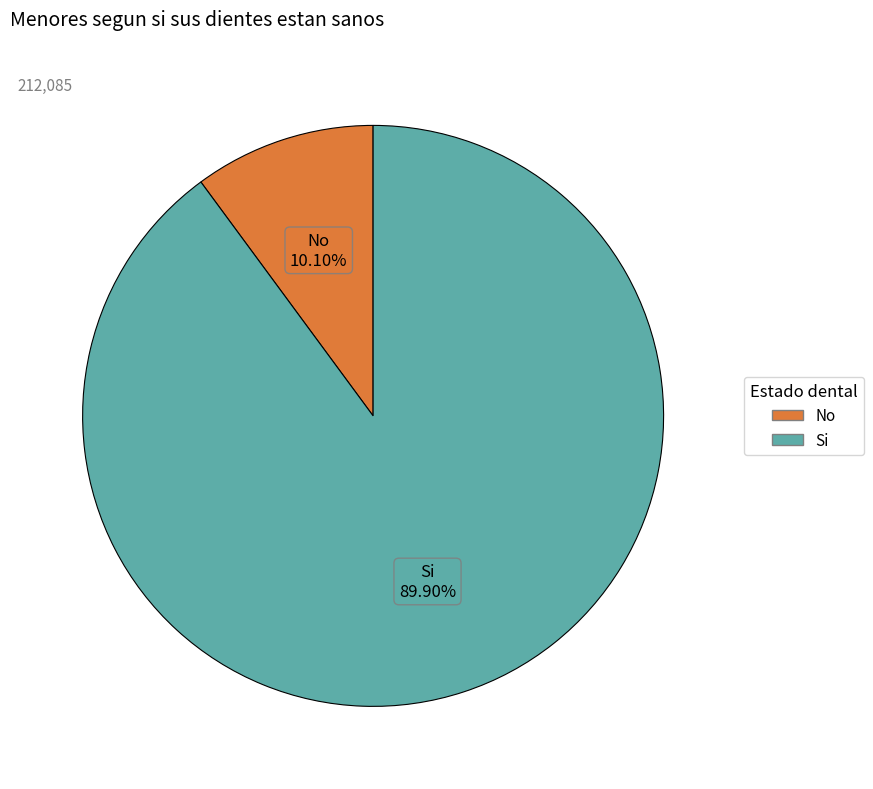

How much of the chart is everything except No?

89.9%